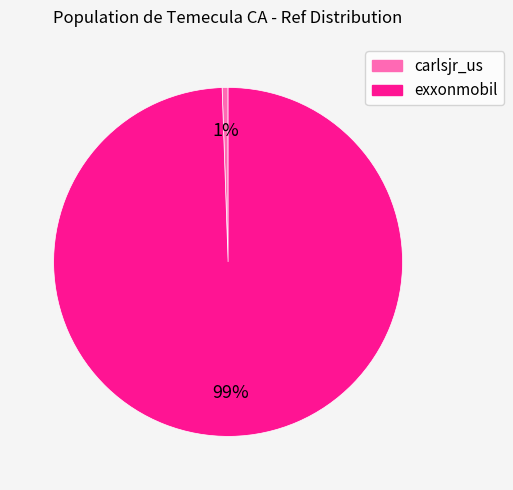

Rank the categories by value from lowest to highest.

carlsjr_us, exxonmobil